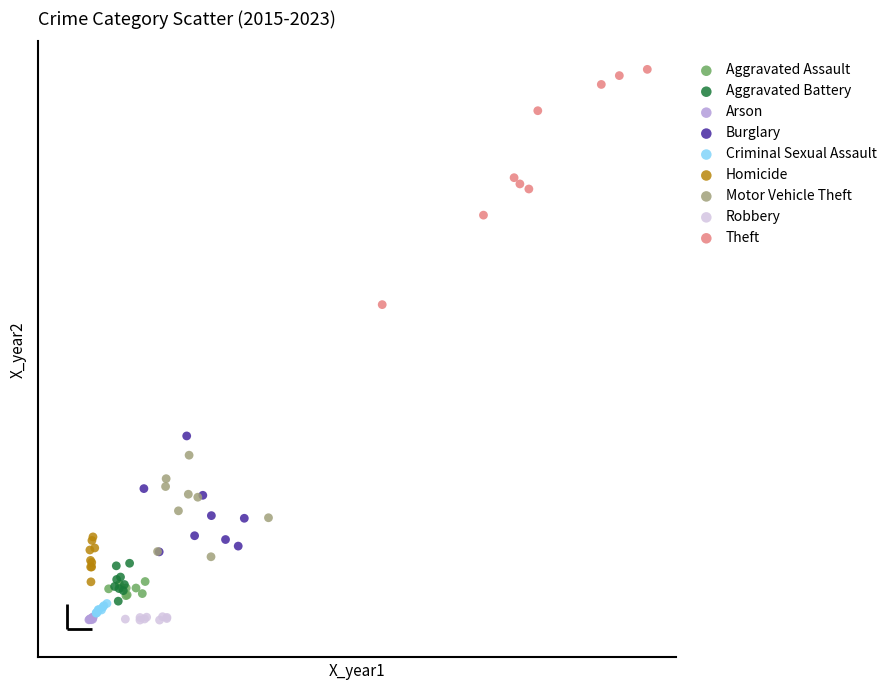

Which series has the largest Y range (max minus min)?

Theft